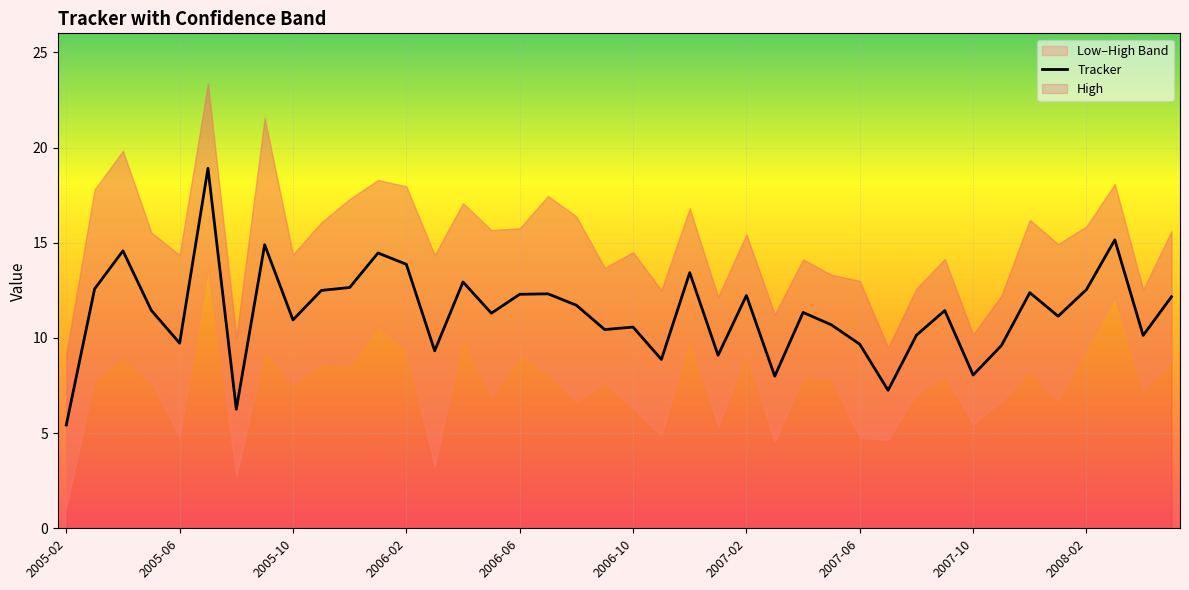

What is the average value?

11.3